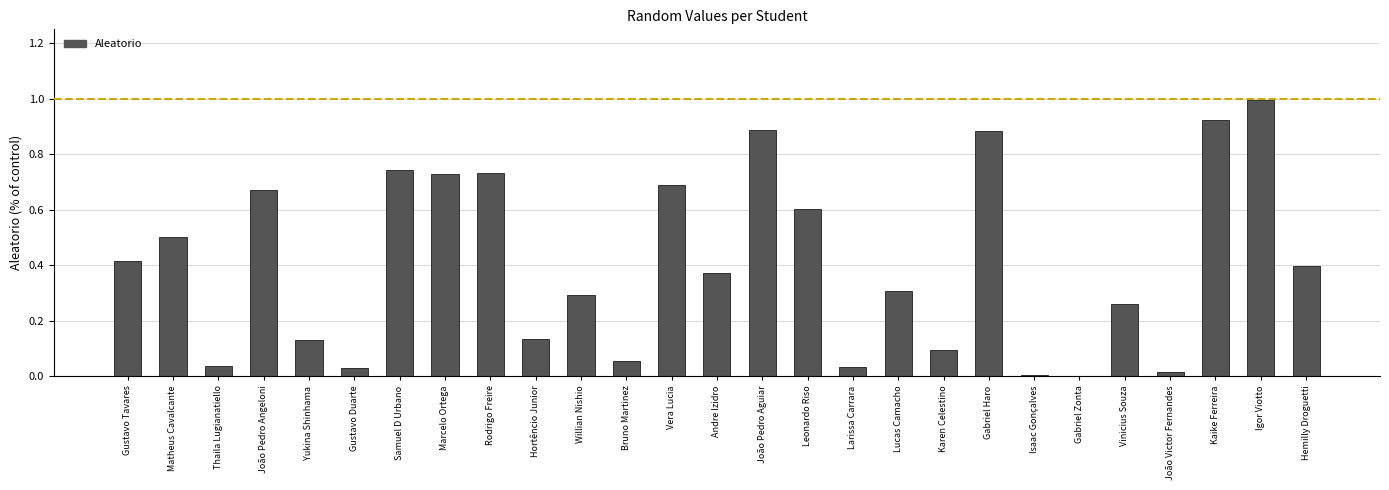

What is the sum of all values?

10.9